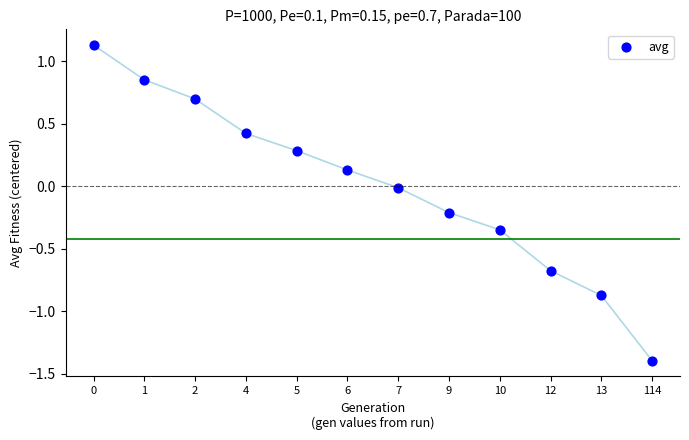

What is the range of Y values (max minus min)?

2.5